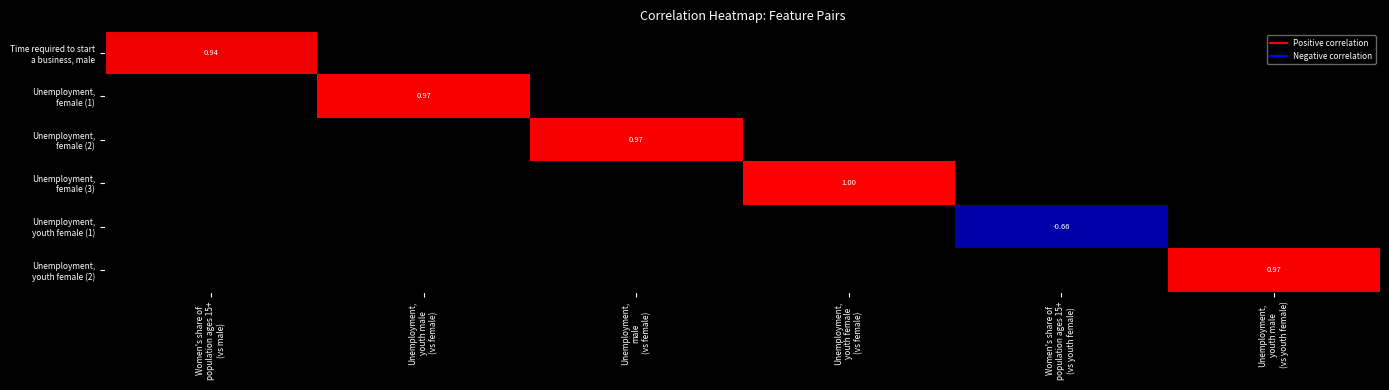

At how many categories does at least one series exceed 0?

5